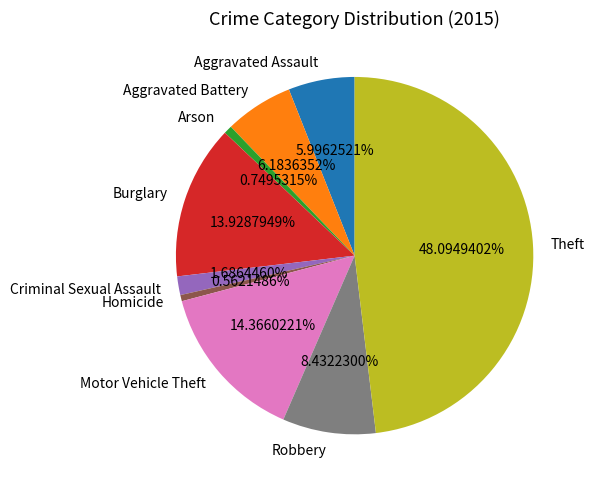

Count the number of slices in the pie.

9